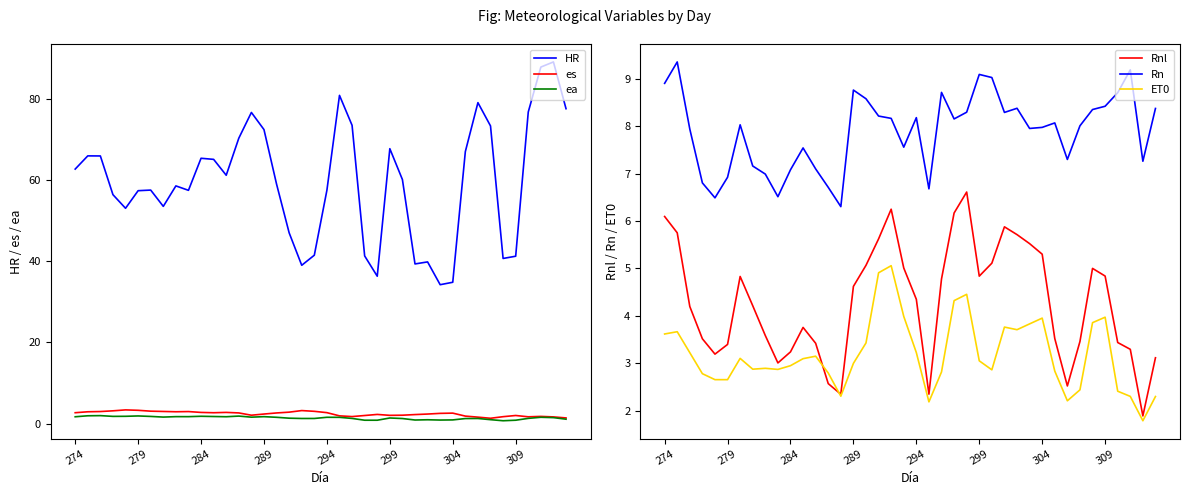

What is the highest value of the HR series?

89.0